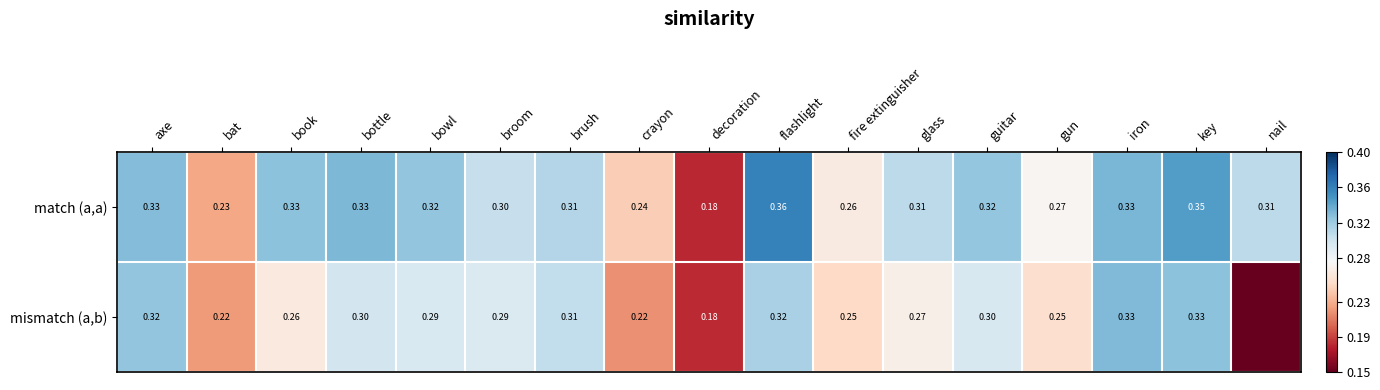

Is the value of mismatch (a,b) at flashlight greater than the value of match (a,a) at fire extinguisher?

Yes